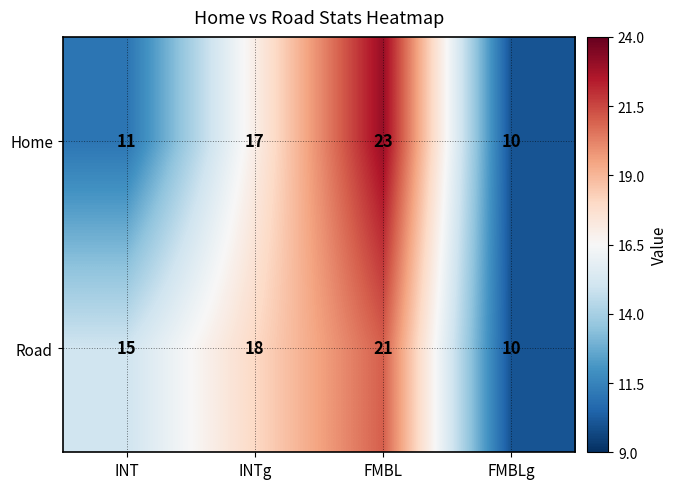

Which label corresponds to the largest value in the chart?

FMBL